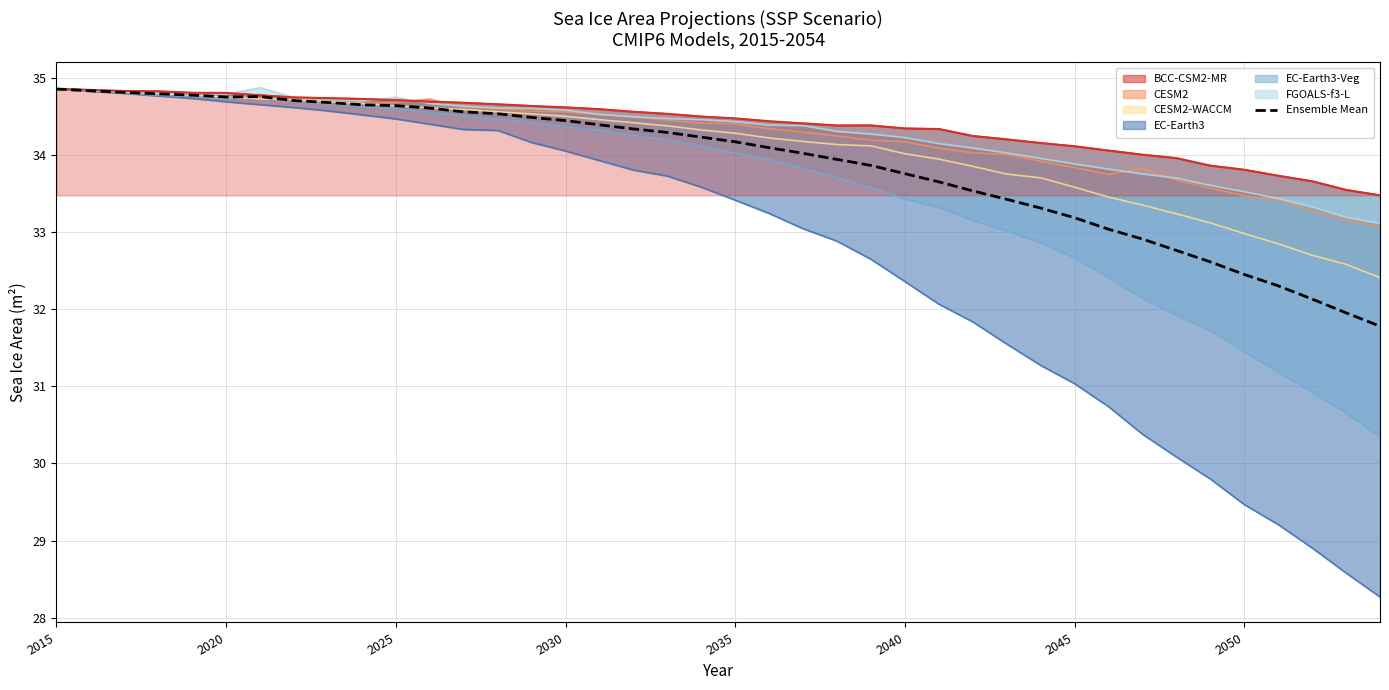

What is the sum of all values?

1355.0